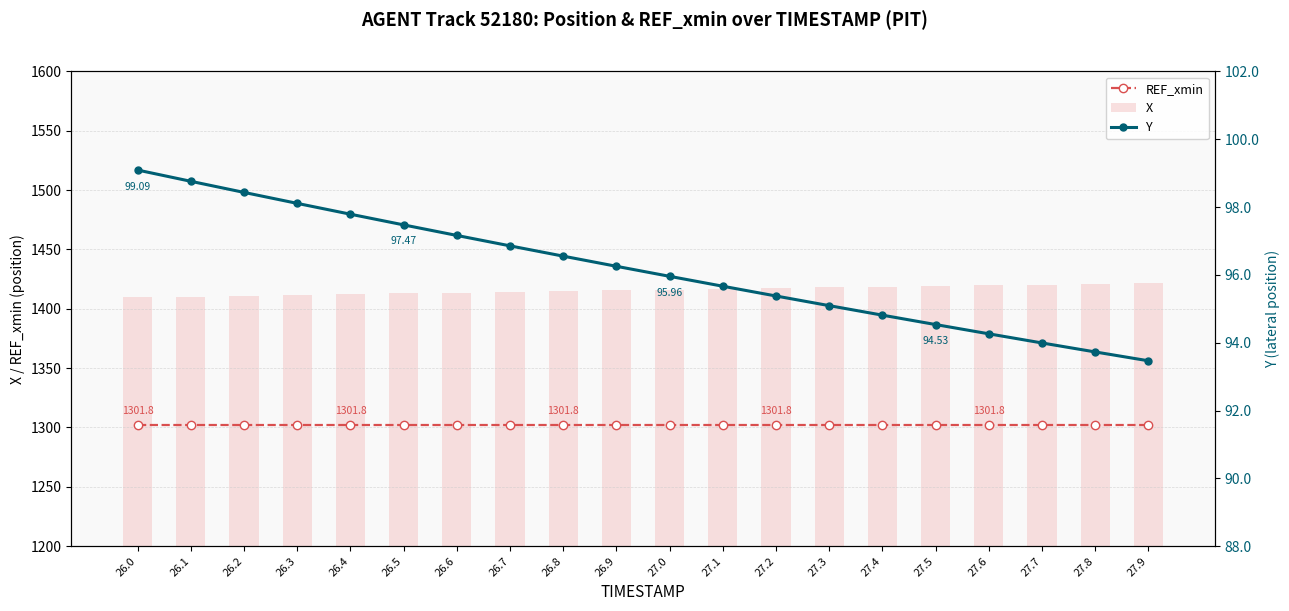

Between 26.6 and 27.7, which is larger?

26.6